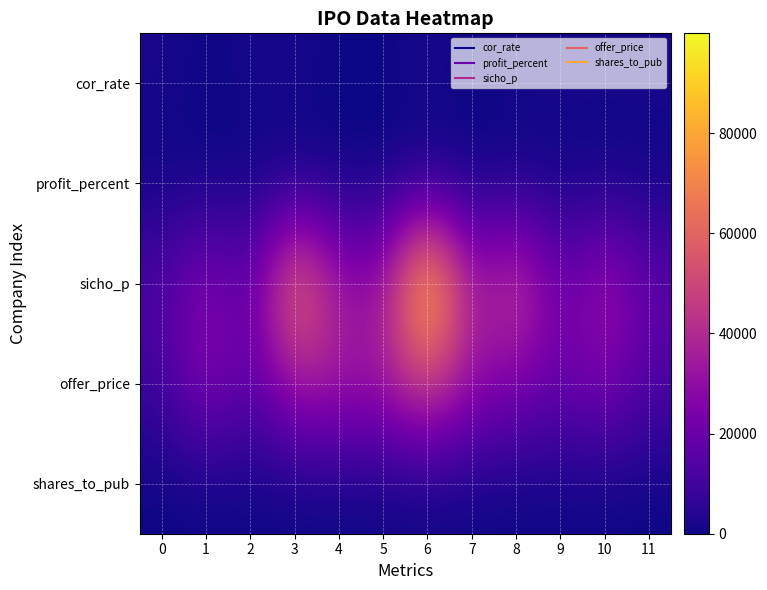

Between 4 and 7, which is larger?

4